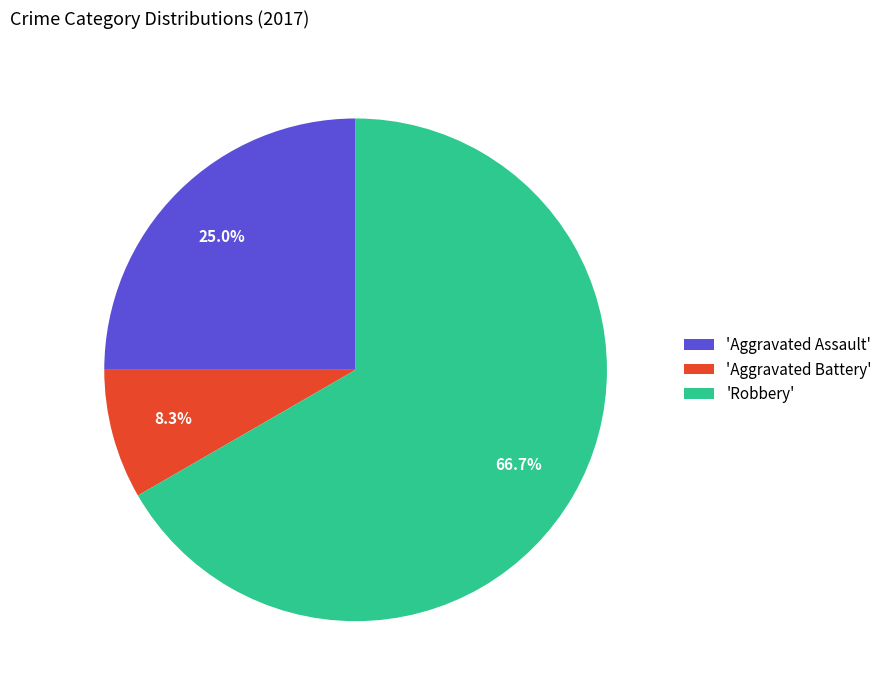

Count the number of slices in the pie.

3